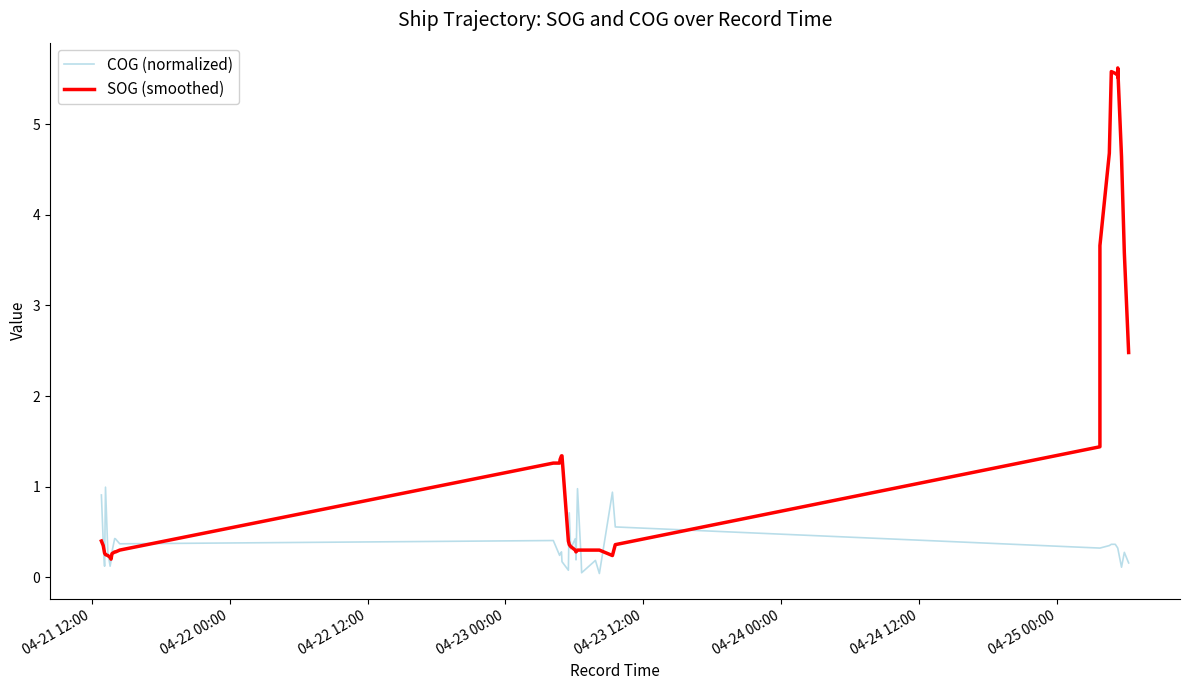

How many times do SOG (smoothed) and COG (normalized) cross each other?

13